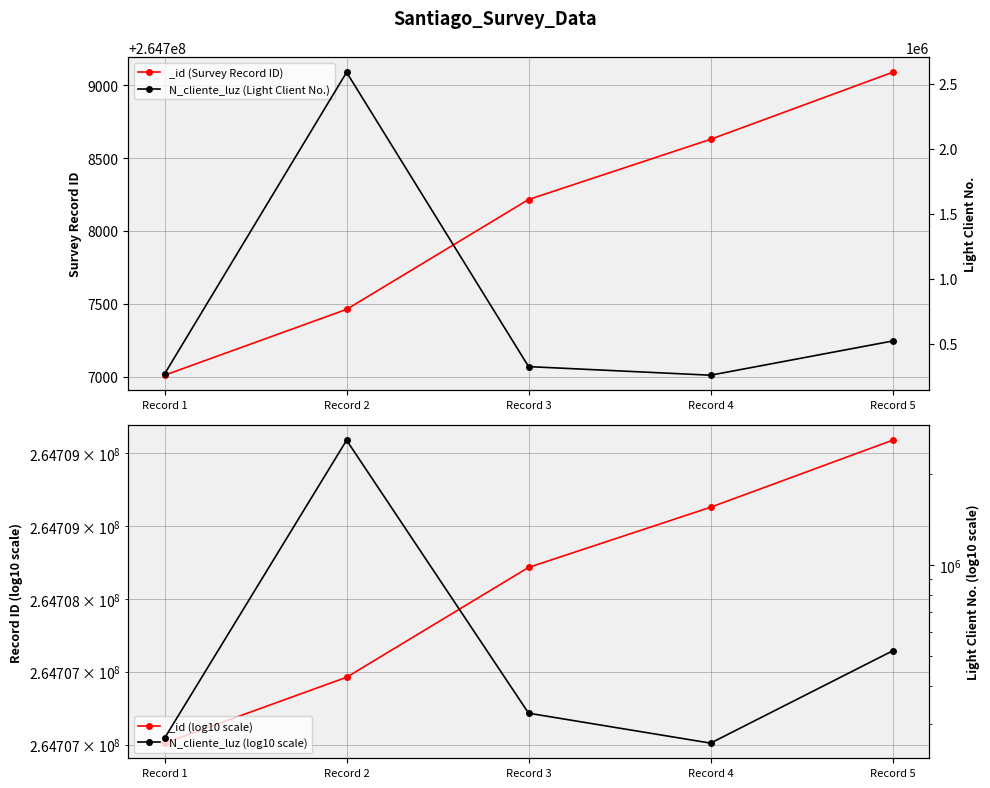

True or false: N_cliente_luz (log10 scale) and N_cliente_luz (Light Client No.) cross at least once.

False